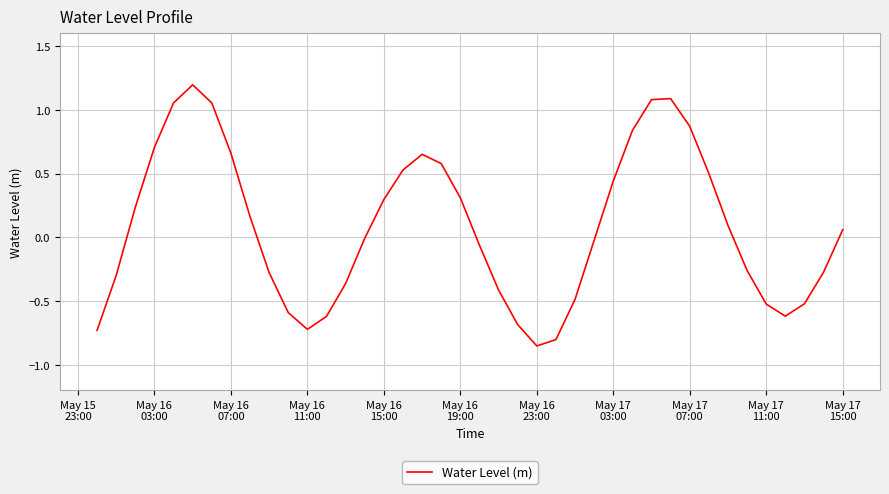

What is the maximum value shown in the chart?

1.2